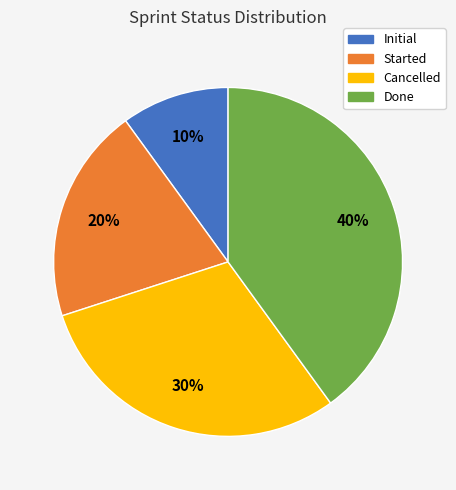

How many segments does this pie chart have?

4